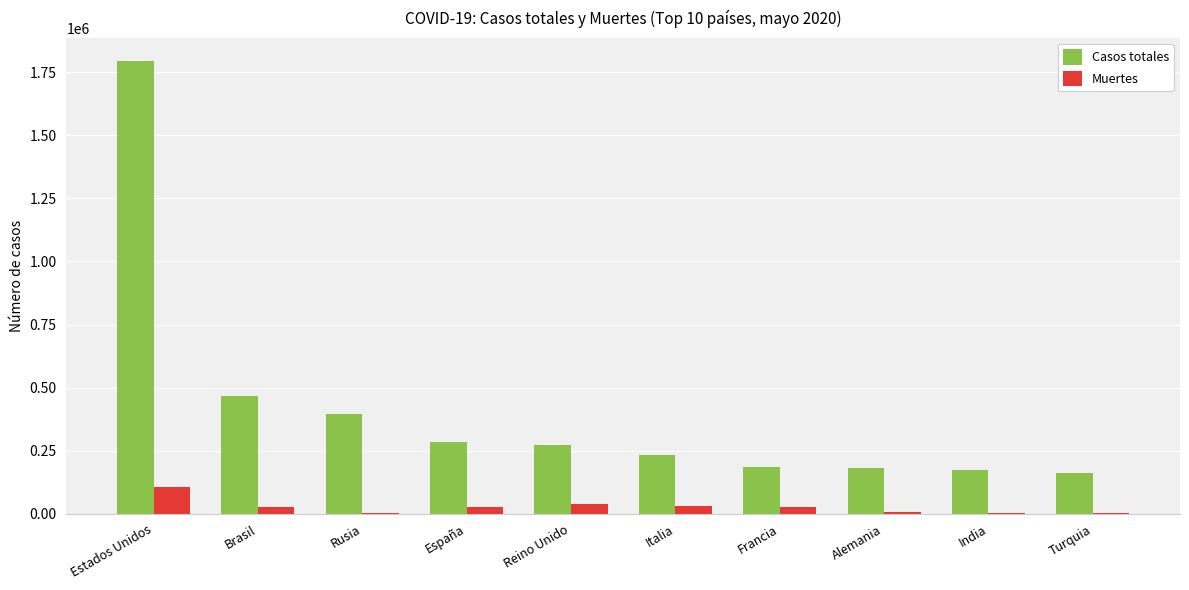

Which series changed the most between Brasil and Turquia?

Casos totales